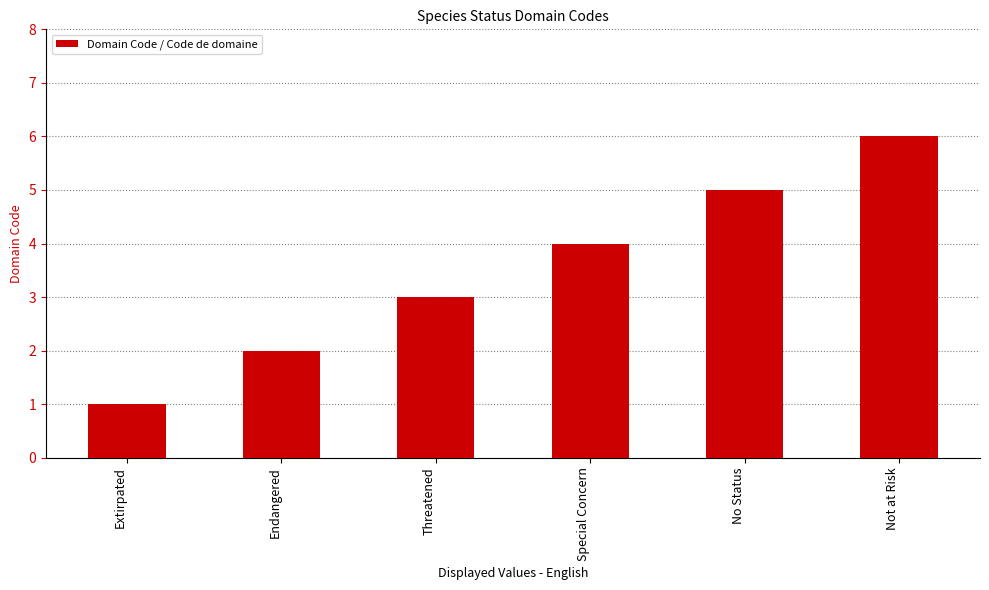

How many data points are less than 4?

3